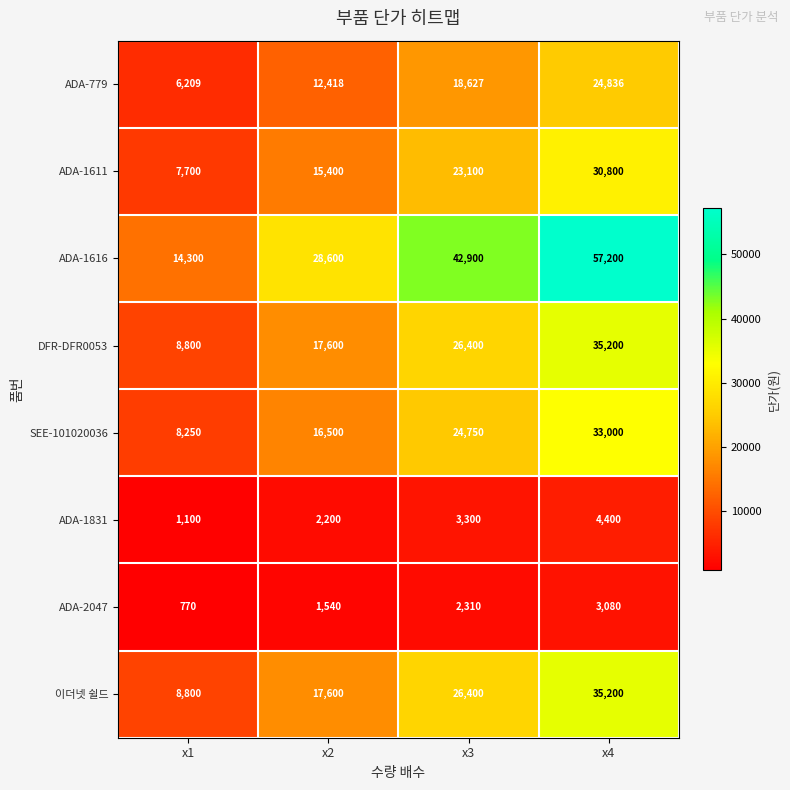

The value of ADA-1831 at x4 is 6407. True or false?

False